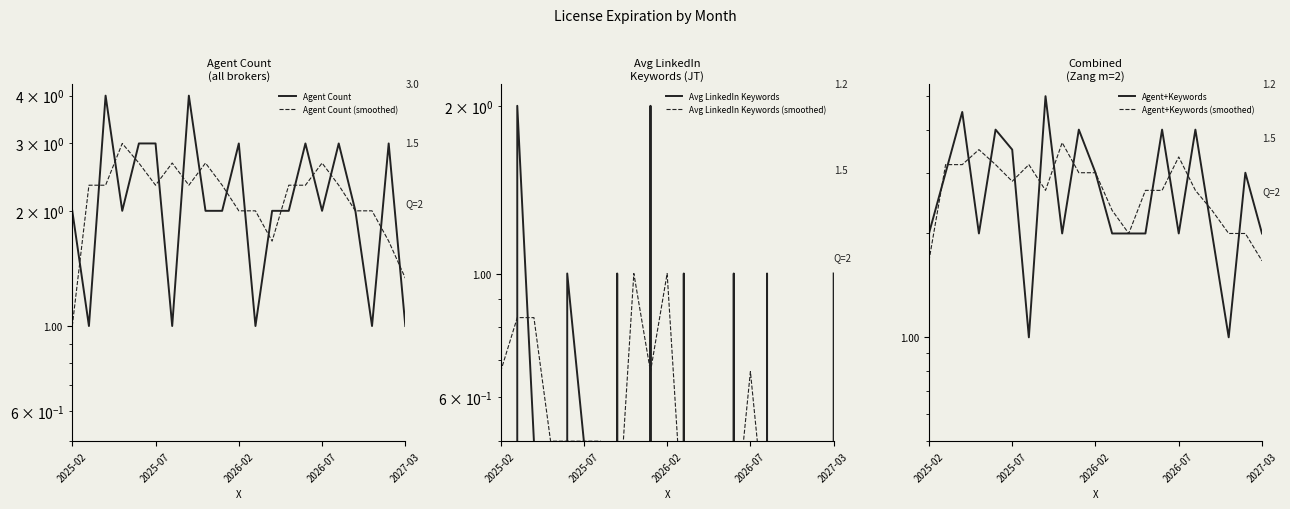

What position from the left is 2025-07?

2